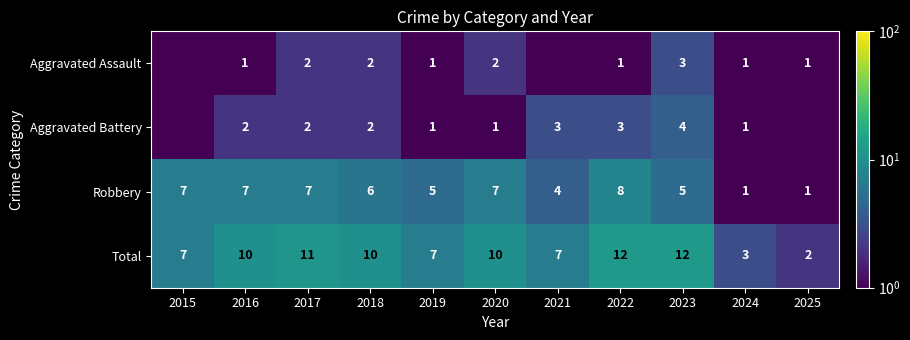

What value does the Robbery series have at 2025?

1.0